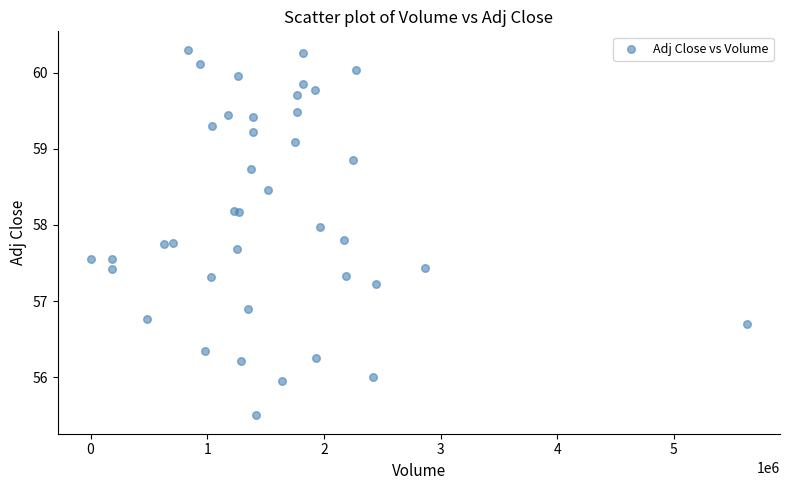

What Y value in the scatter plot is closest to 57?

56.9